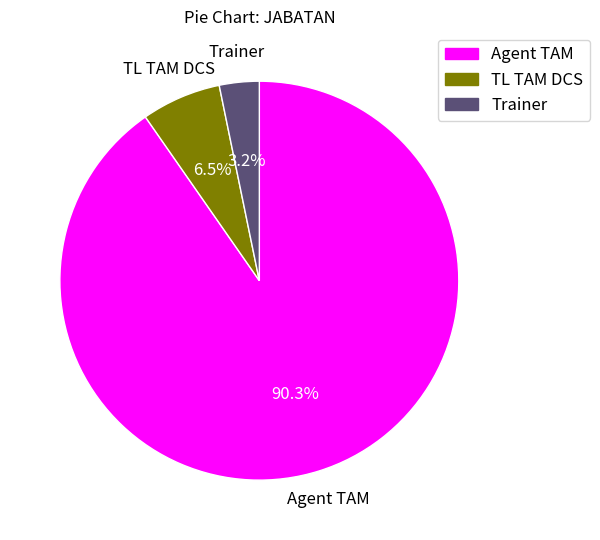

What is the total percentage of Agent TAM and TL TAM DCS?

96.8%